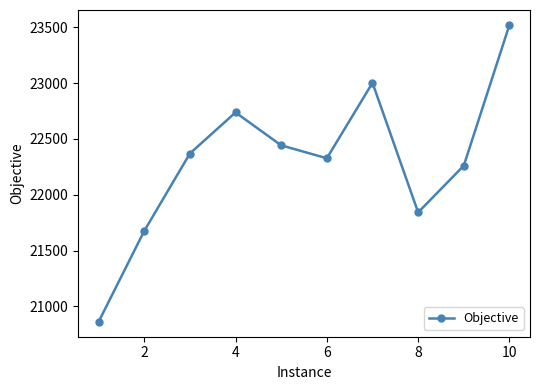

What is the difference between the maximum and second lowest values?

1847.6